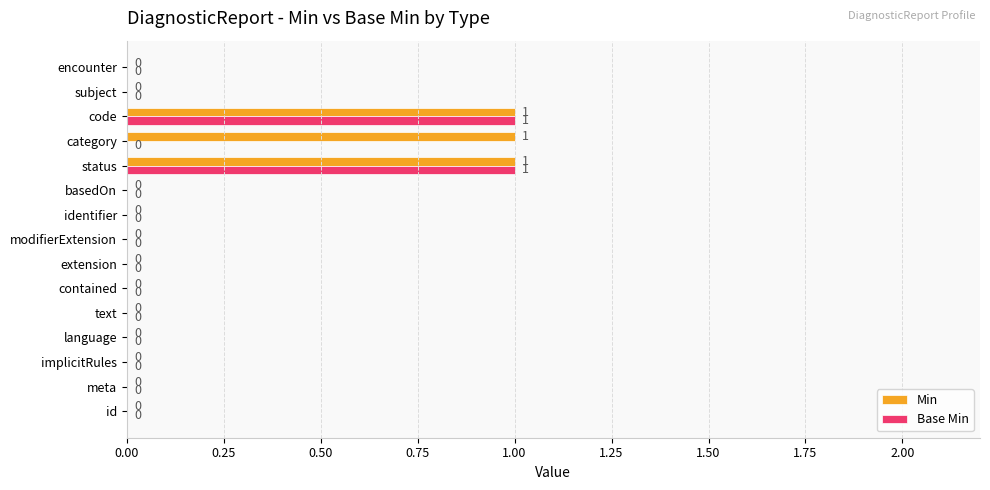

Is the value of Base Min at extension greater than the value of Min at status?

No